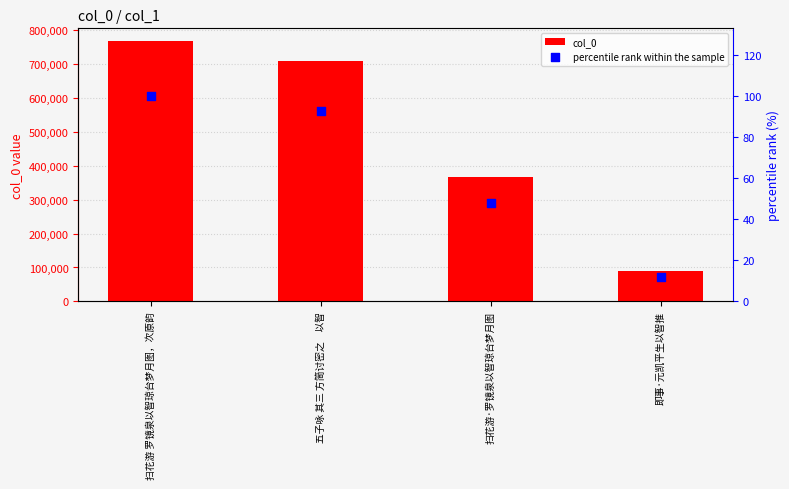

What are all the series names shown in the legend?

col_0, percentile rank within the sample